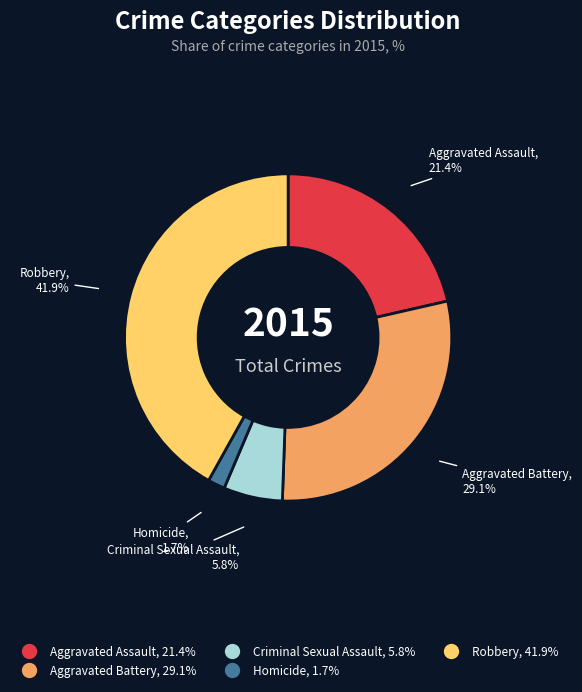

Does Aggravated Battery account for over 50% of the chart?

No